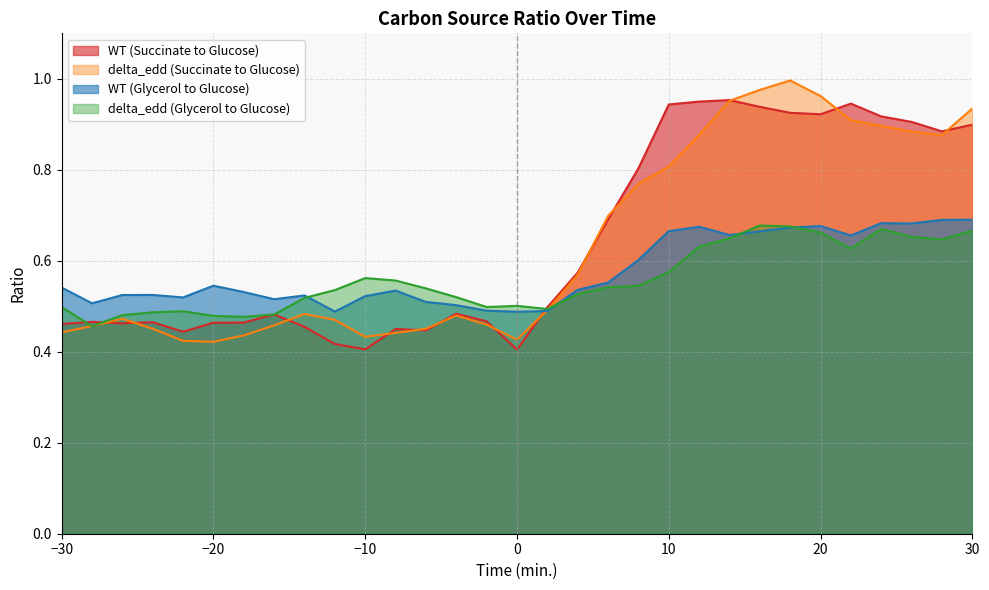

How many lines are shown in the chart?

4